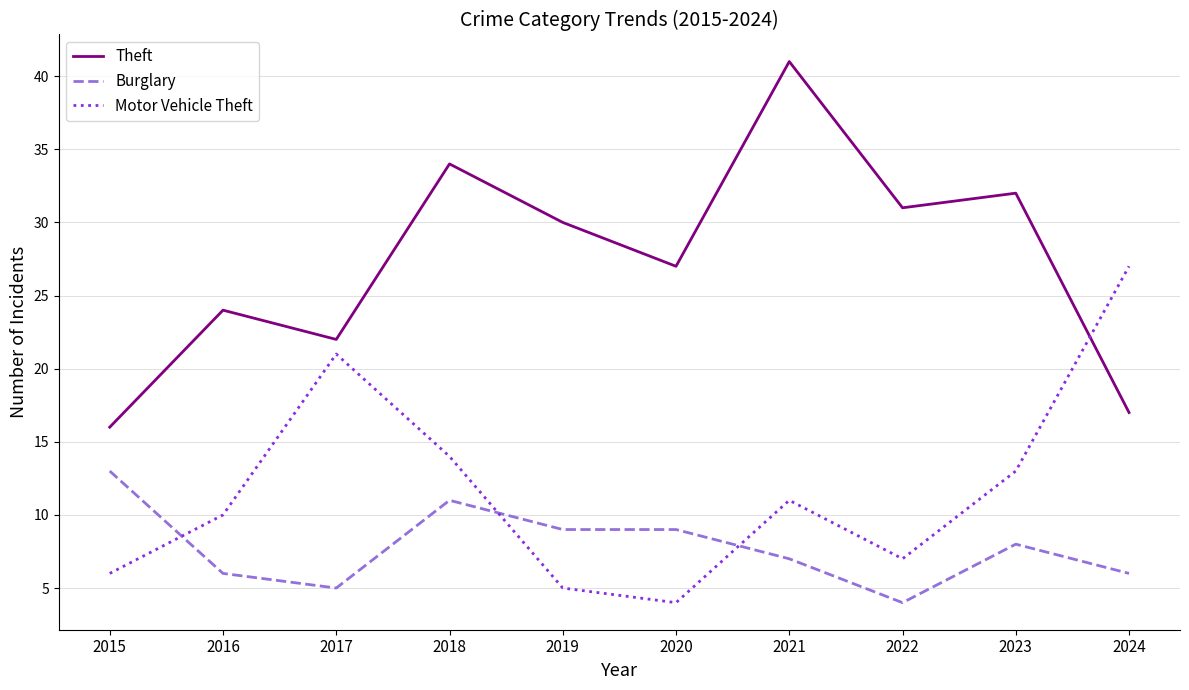

The Theft series shows 13 at 2022. True or false?

False